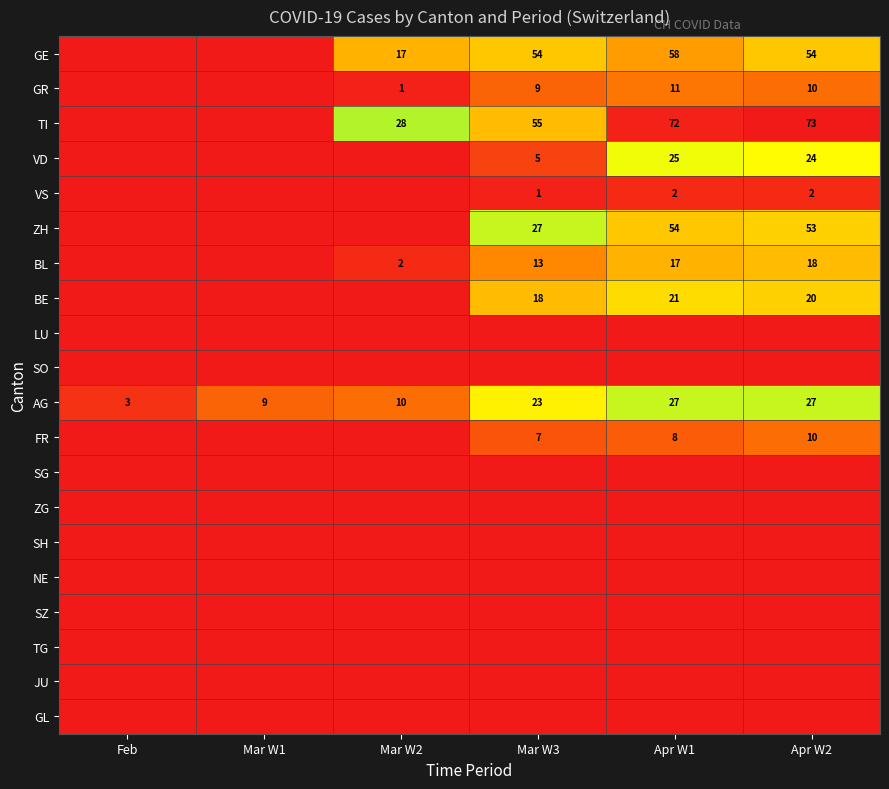

Is it true that AG equals 6 at Apr W2?

False